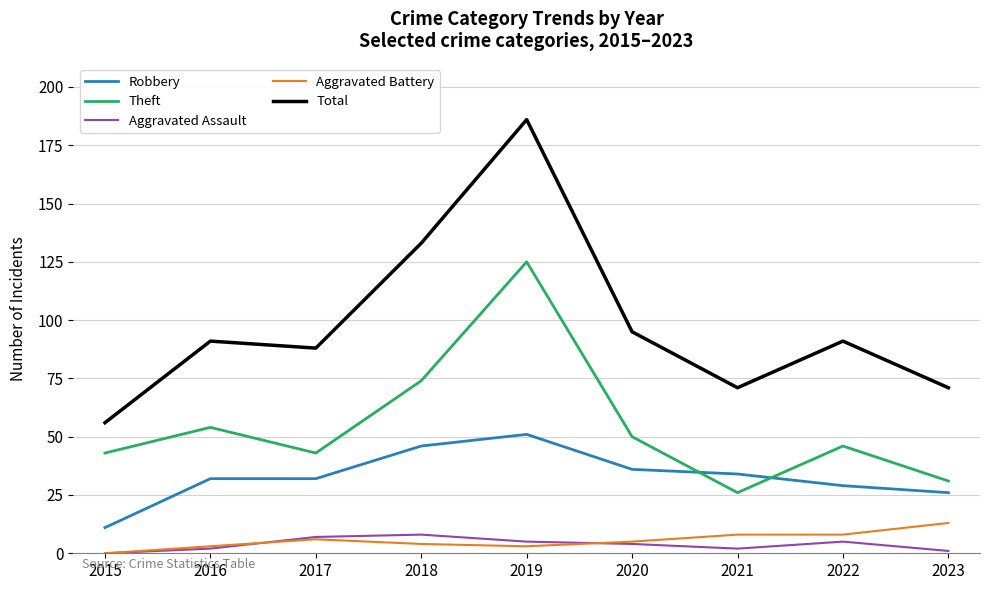

The Total series shows 85 at 2015. True or false?

False